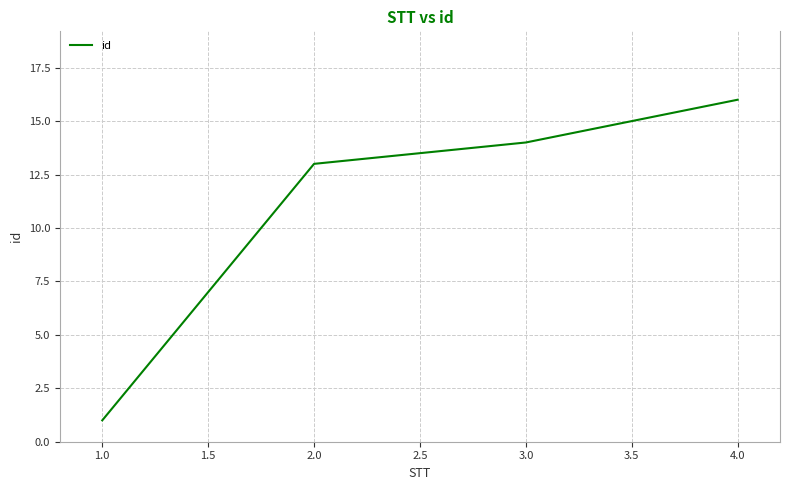

Count the number of data series in this chart.

1